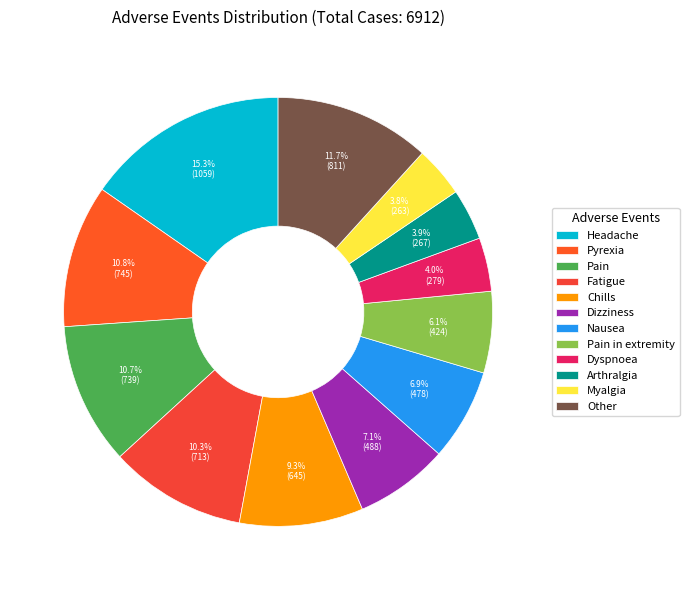

Is it true that Dizziness is 7% of the pie?

True